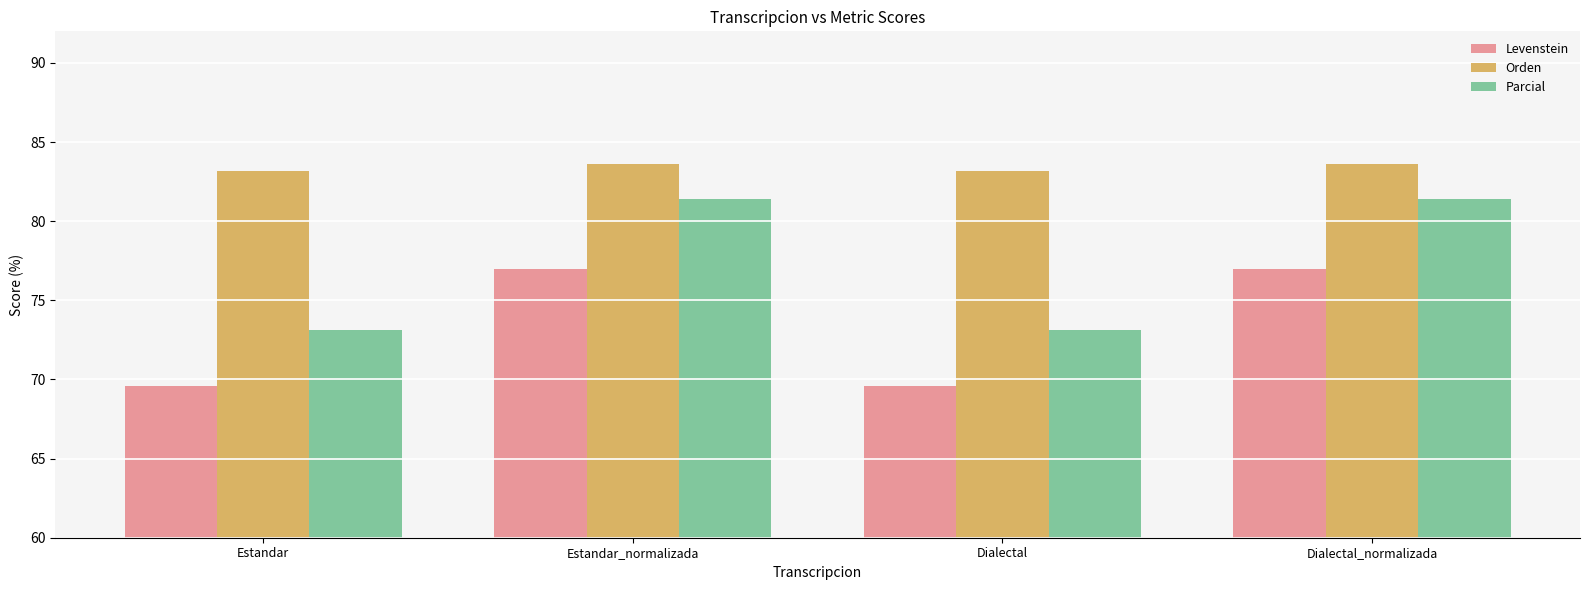

What is the maximum value for Levenstein?

77.0